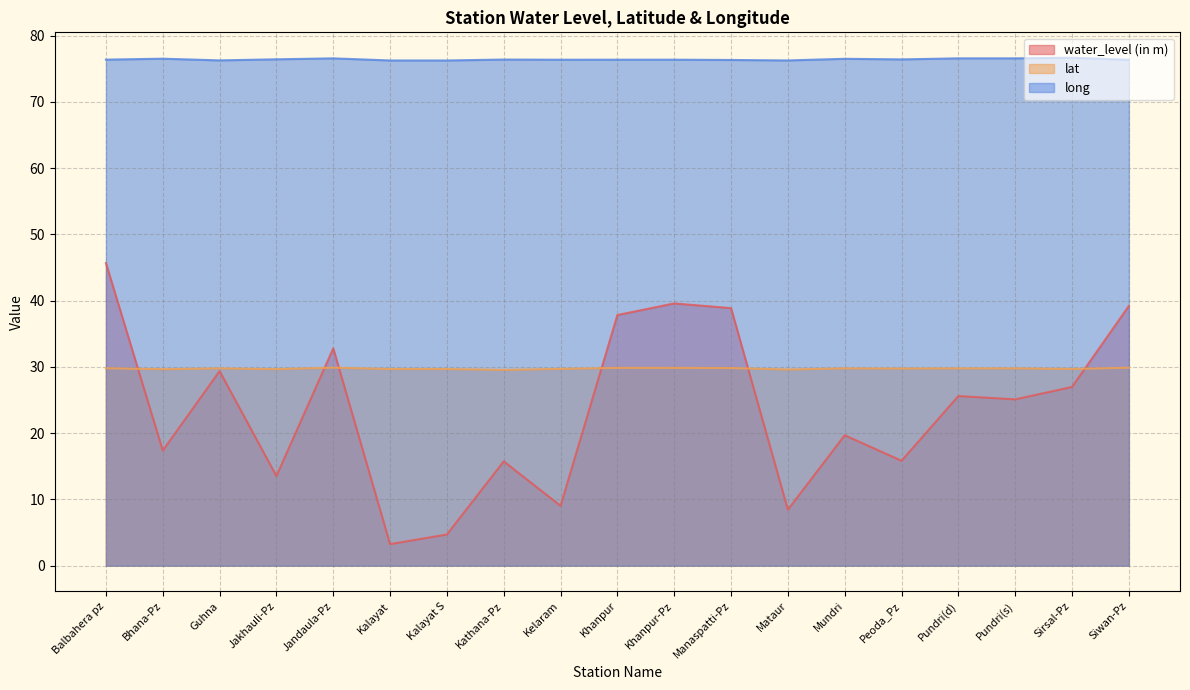

What position from the left is Pundri(d)?

16